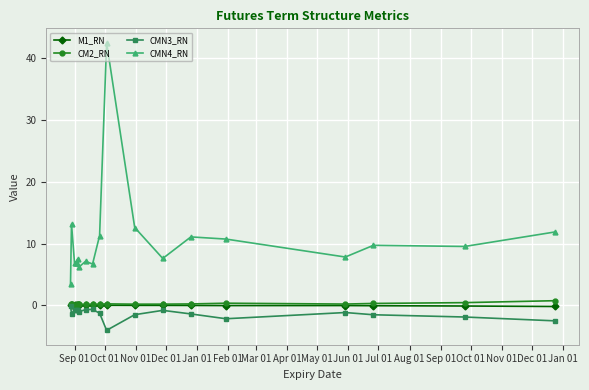

How many lines are shown in the chart?

4